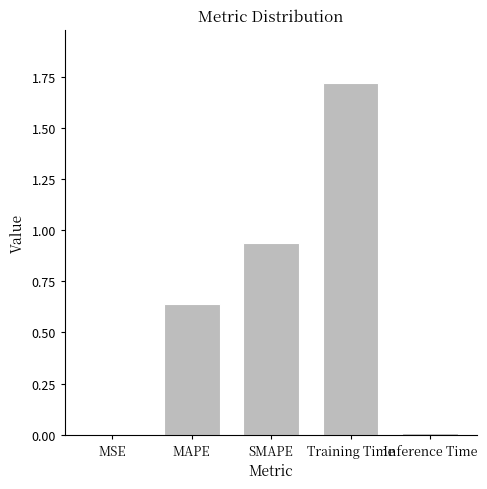

What is the change in value from MAPE to Inference Time?

-0.6